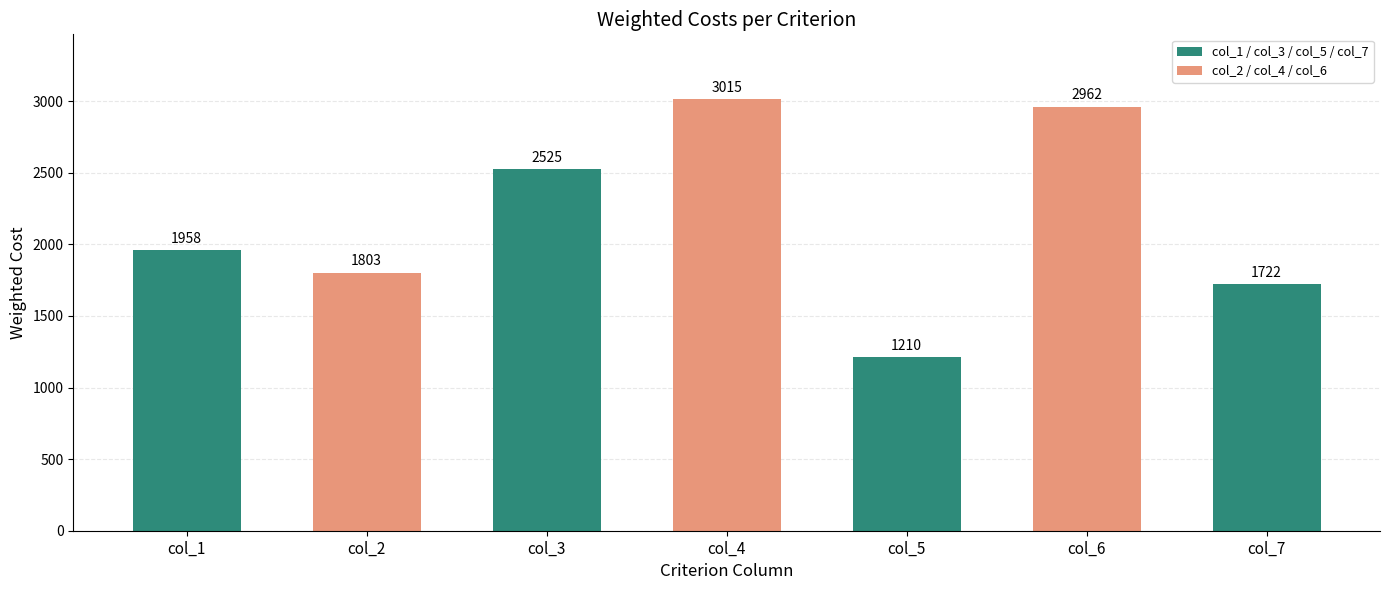

What is the ratio of the value at col_6 to the value at col_5?

2.4